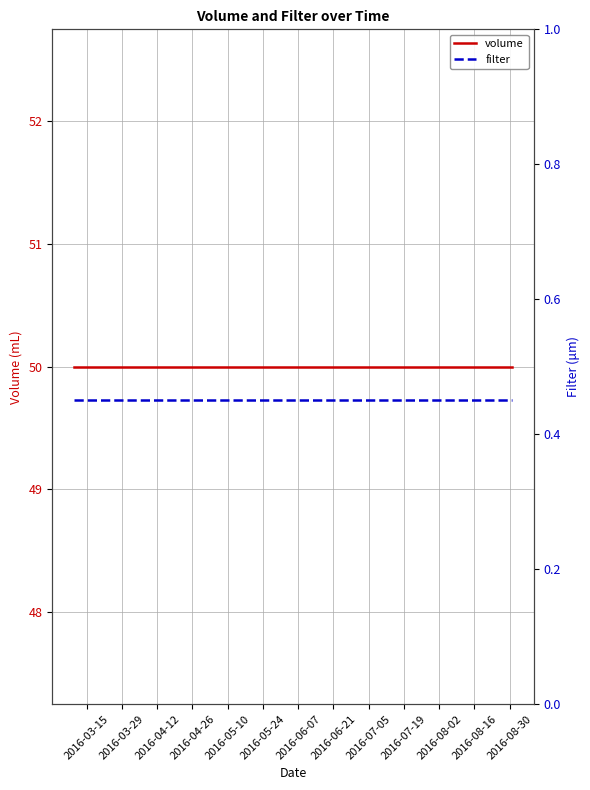

Is this an area chart (filled region under the line)?

No